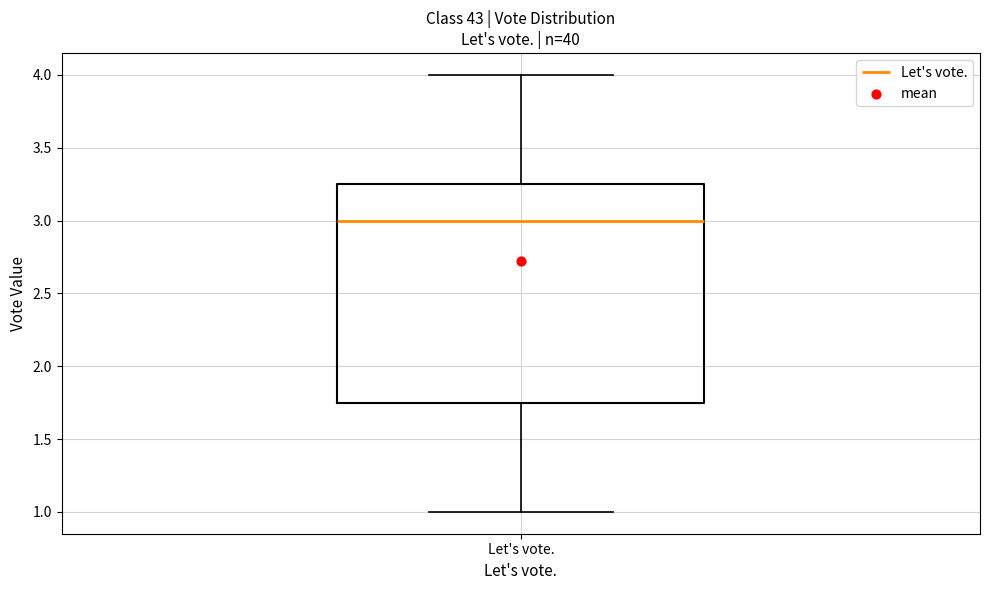

Transcribe this box plot: give where the median line is, the range the box spans, and where the two whiskers end, as read against the y-axis. The values are not printed on the chart, so give them approximately, as read against the axis.

median 3.00, box 1.75 to 3.25, whiskers 1.00 to 4.00